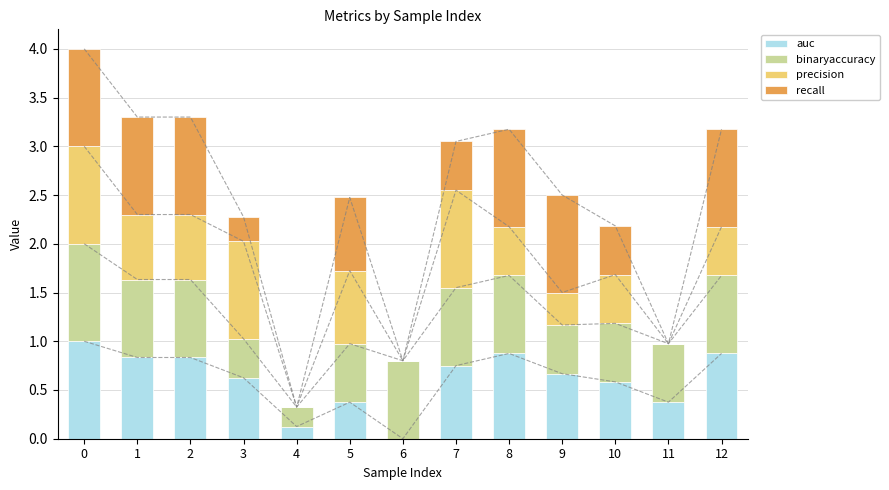

Rank the series at 3 from highest to lowest value.

precision, auc, binaryaccuracy, recall